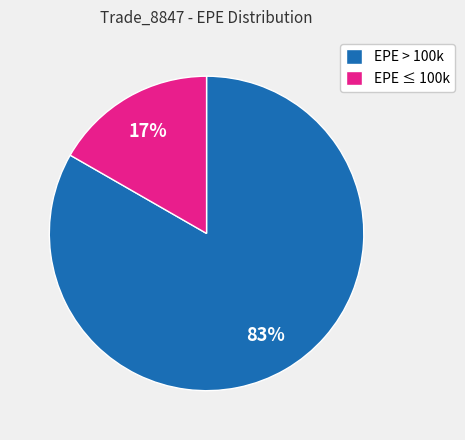

Do EPE ≤ 100k and EPE > 100k together represent more than half of the pie?

Yes